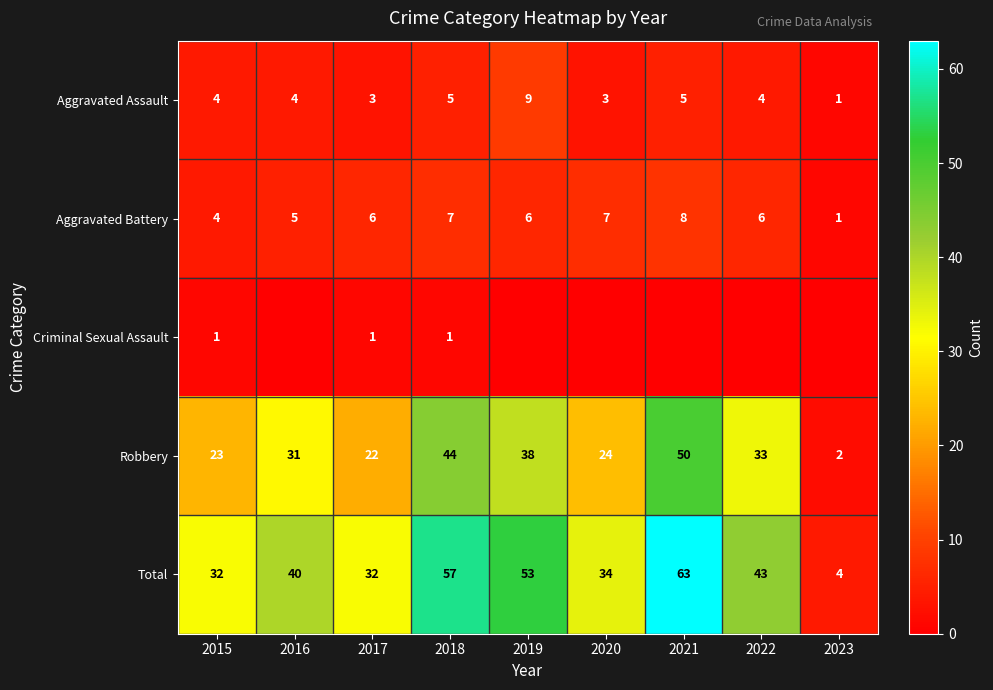

What value does the Aggravated Assault series have at 2019?

9